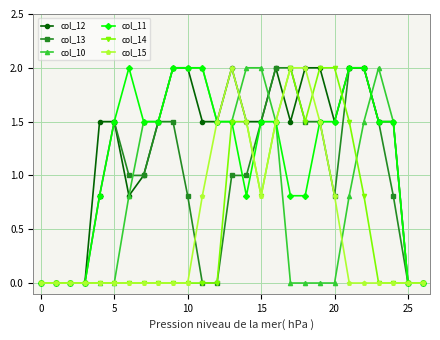

True or false: col_15 has more than 0 points higher than both neighbors.

True